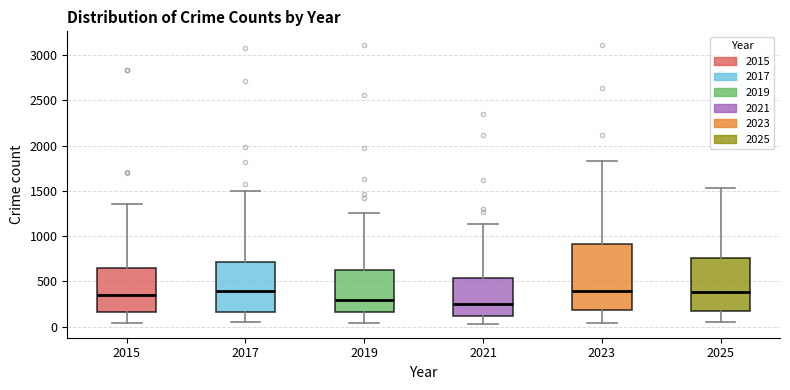

Reading left to right, transcribe this box plot: for each box, give where its median line is, the range the box spans, and where its two whiskers end, as read against the y-axis. The values are not printed on the chart, so give them approximately, as read against the axis.

2015: median 350, box 150 to 650, whiskers 50 to 1350
2017: median 400, box 150 to 700, whiskers 50 to 1500
2019: median 300, box 150 to 650, whiskers 50 to 1250
2021: median 250, box 100 to 550, whiskers 50 to 1150
2023: median 400, box 200 to 900, whiskers 50 to 1850
2025: median 400, box 150 to 750, whiskers 50 to 1550